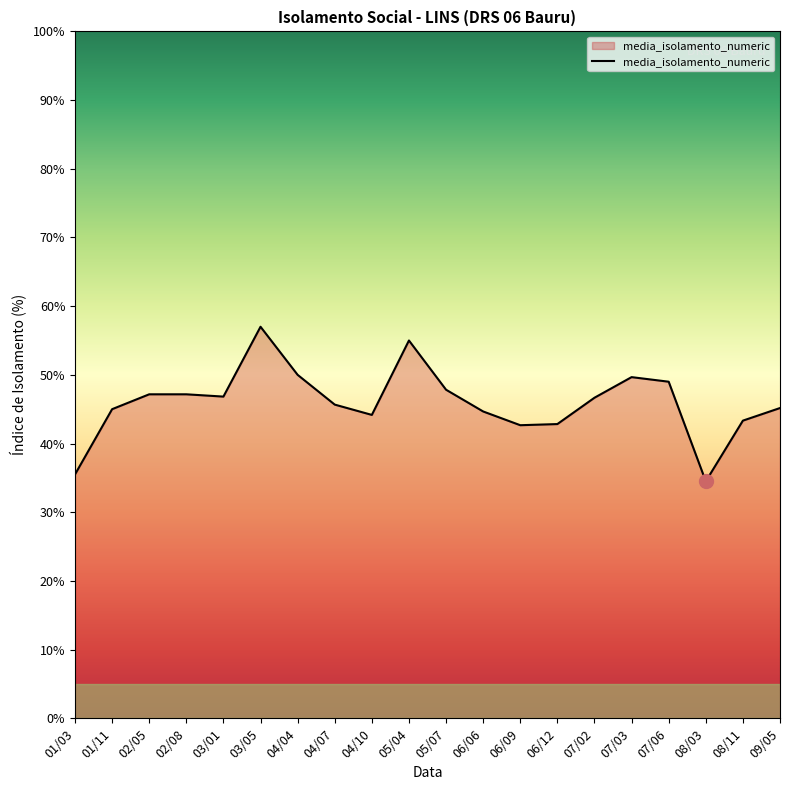

What value does the data have at 04/07?

45.7